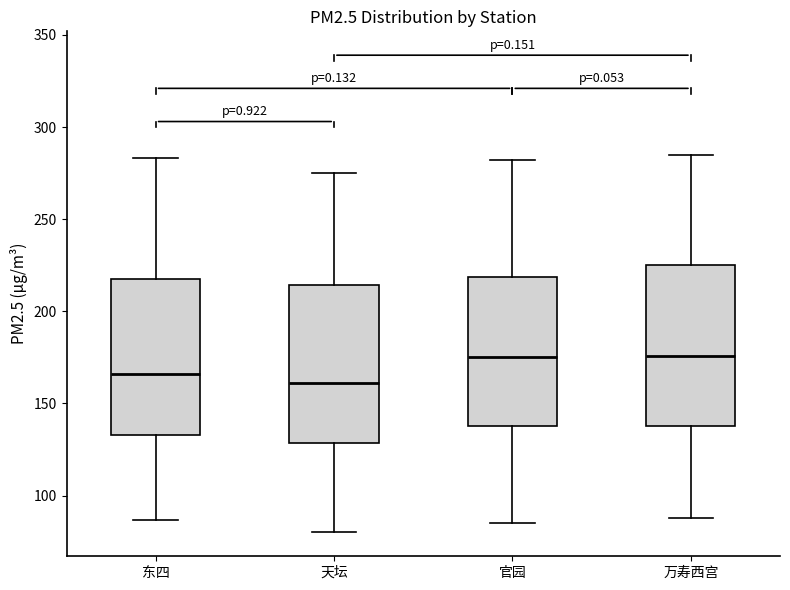

Reading left to right, read every box against the y-axis: the position of its median line, the range the box covers, and the ends of its whiskers. The values are not printed on the chart, so give them approximately, as read against the axis.

东四: median 165, box 135 to 220, whiskers 85 to 285
天坛: median 160, box 130 to 215, whiskers 80 to 275
官园: median 175, box 140 to 220, whiskers 85 to 280
万寿西宫: median 175, box 140 to 225, whiskers 90 to 285